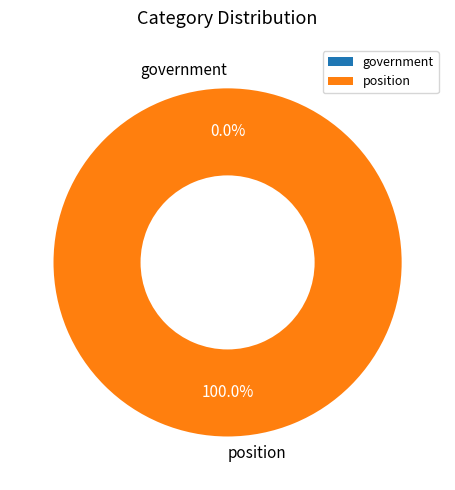

What percentage do position and government together represent?

100.0%